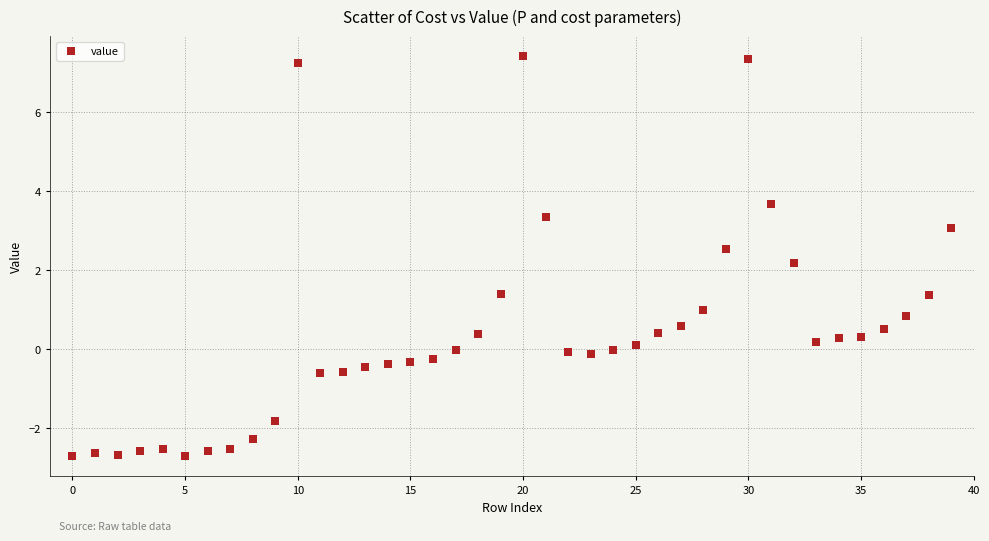

What Y value in the scatter plot is closest to 2?

2.2